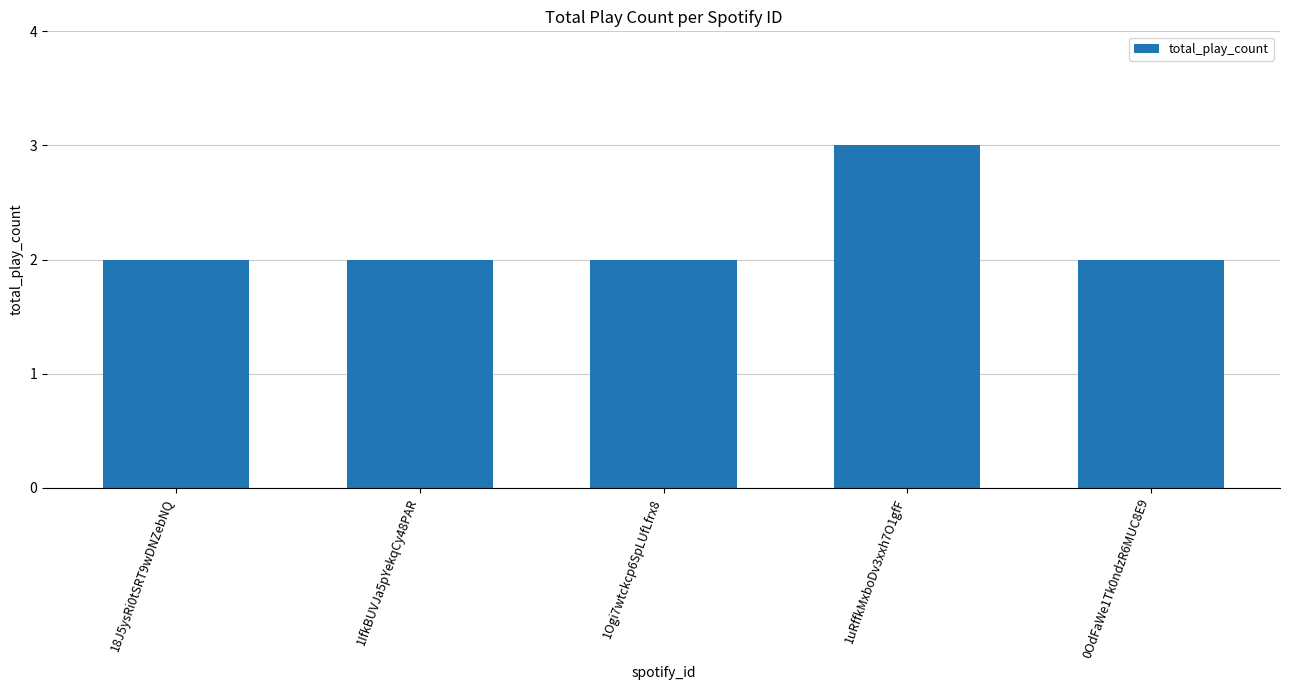

How many values are between 2 and 3?

5